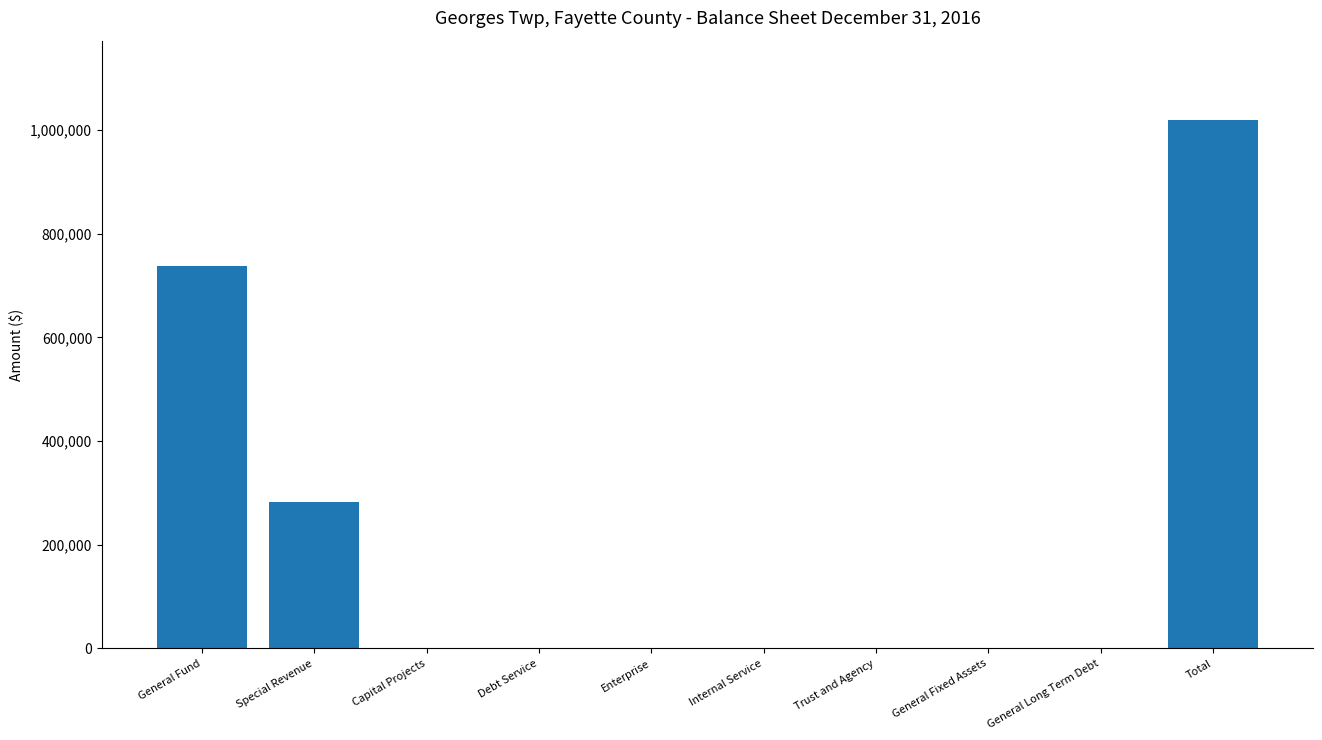

Reading left to right, transcribe all the data shown in this chart.

General Fund=737700	Special Revenue=281508	Capital Projects=0	Debt Service=0	Enterprise=0	Internal Service=0	Trust and Agency=0	General Fixed Assets=0	General Long Term Debt=0	Total=1019208